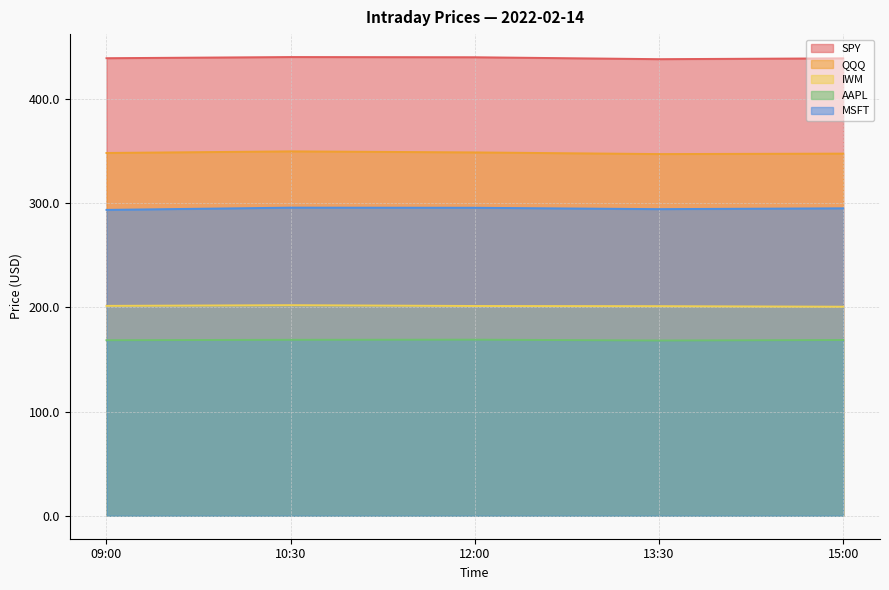

Reading left to right, transcribe all the data shown in this chart.

SPY: 439.0	440.1	439.9	438.1	438.9
QQQ: 348.1	349.6	348.6	347.1	347.5
IWM: 201.4	202.1	201.3	201.1	200.6
AAPL: 168.5	168.8	169.0	168.2	168.7
MSFT: 293.5	295.6	295.5	294.2	295.0